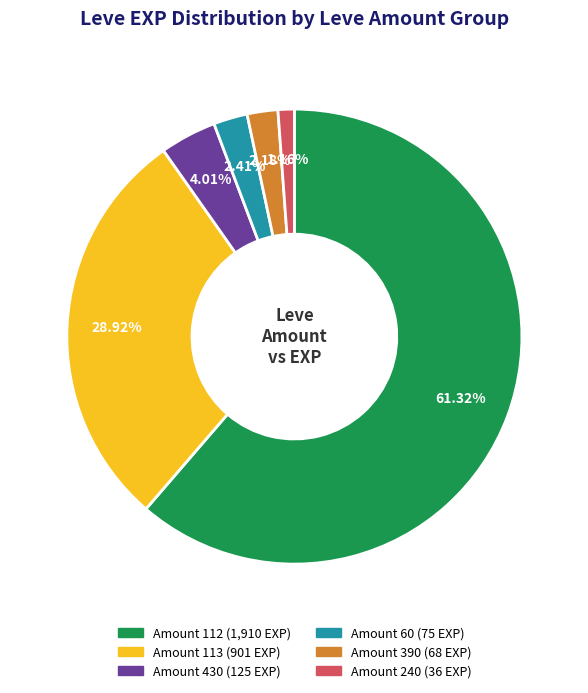

How many segments does this pie chart have?

6